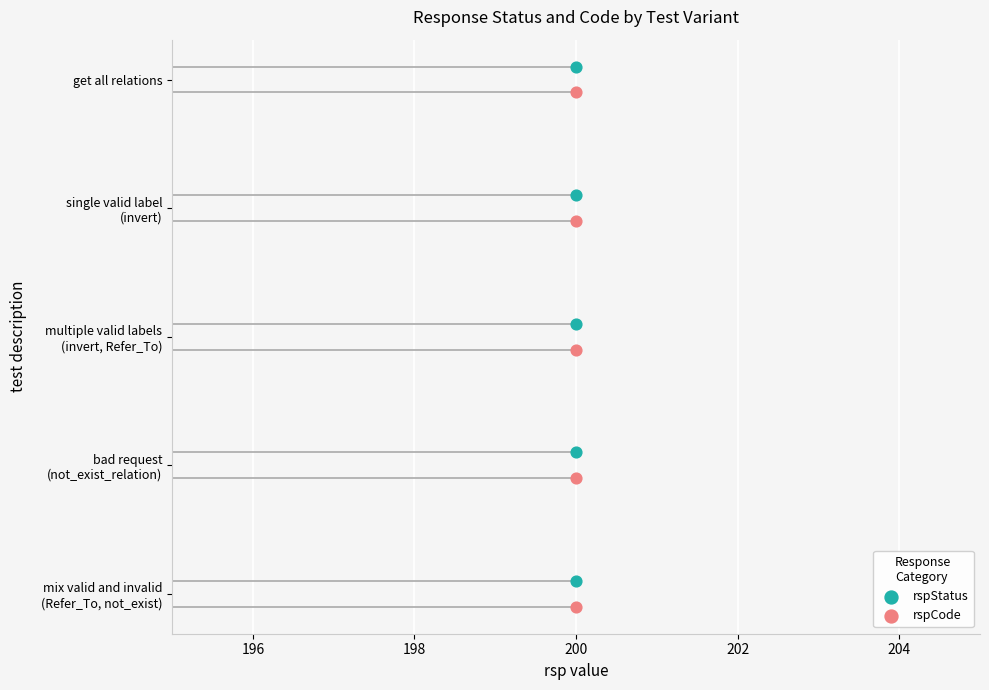

Is the value of rspStatus at 200 greater than the value of rspCode at 200?

No